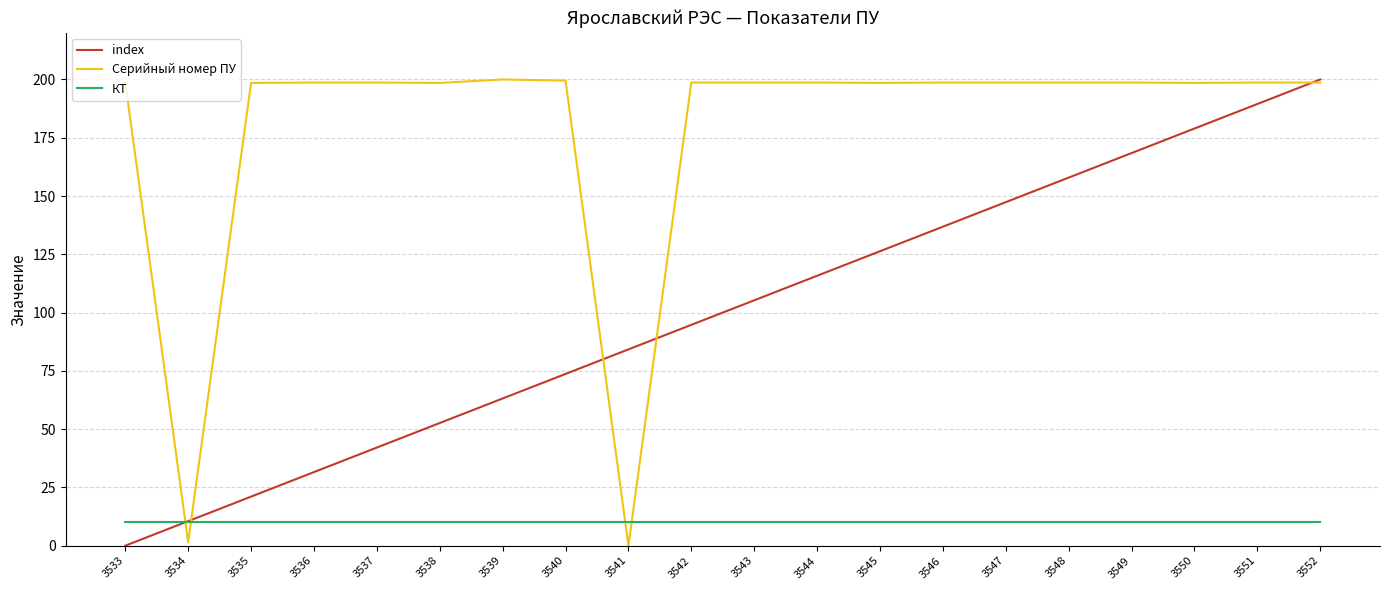

Is the value of КТ at 3551 greater than the value of index at 3542?

No